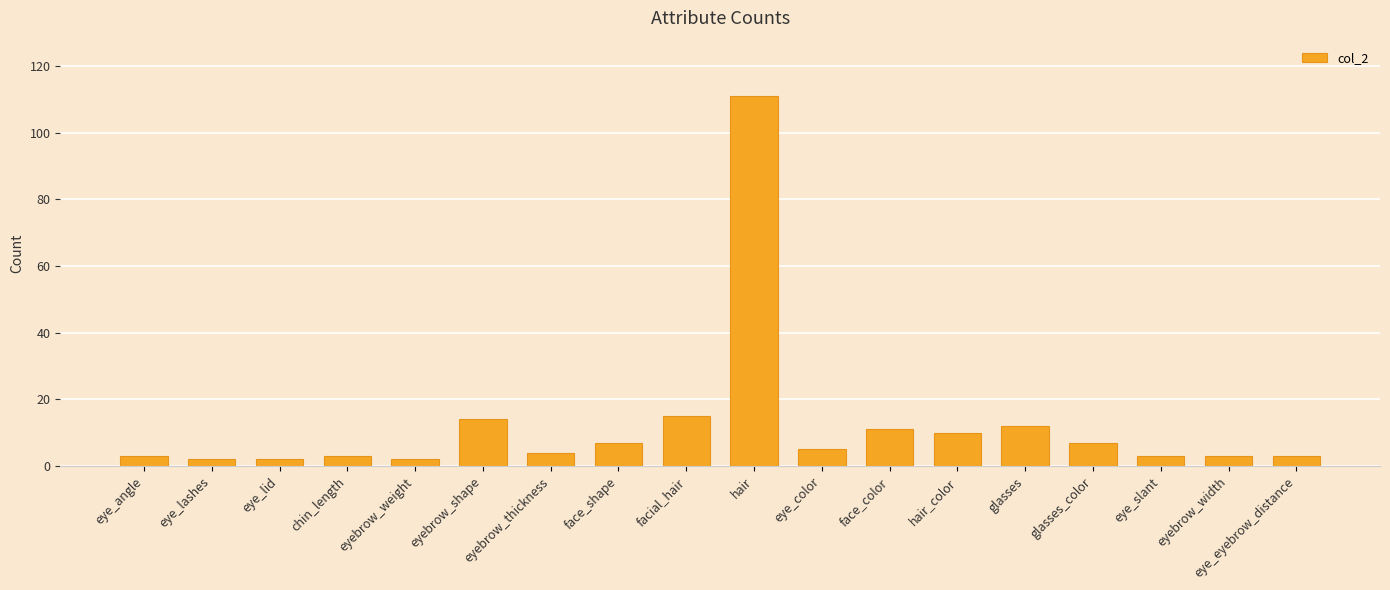

Approximately how many times larger is the value at eye_angle compared to eyebrow_shape?

0.2